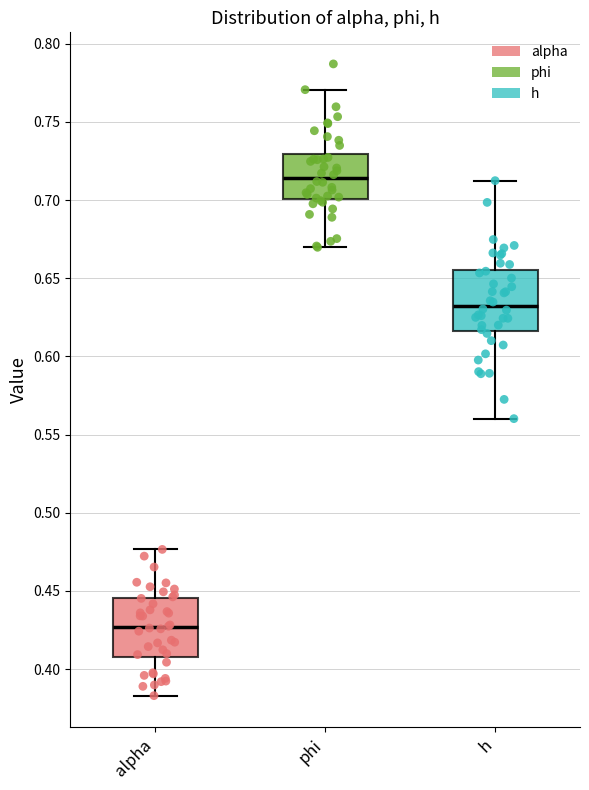

Reading left to right, transcribe this box plot: for each box, give where its median line is, the range the box spans, and where its two whiskers end, as read against the y-axis. The values are not printed on the chart, so give them approximately, as read against the axis.

alpha: median 0.425, box 0.410 to 0.445, whiskers 0.385 to 0.475
phi: median 0.715, box 0.700 to 0.730, whiskers 0.670 to 0.770
h: median 0.635, box 0.615 to 0.655, whiskers 0.560 to 0.710